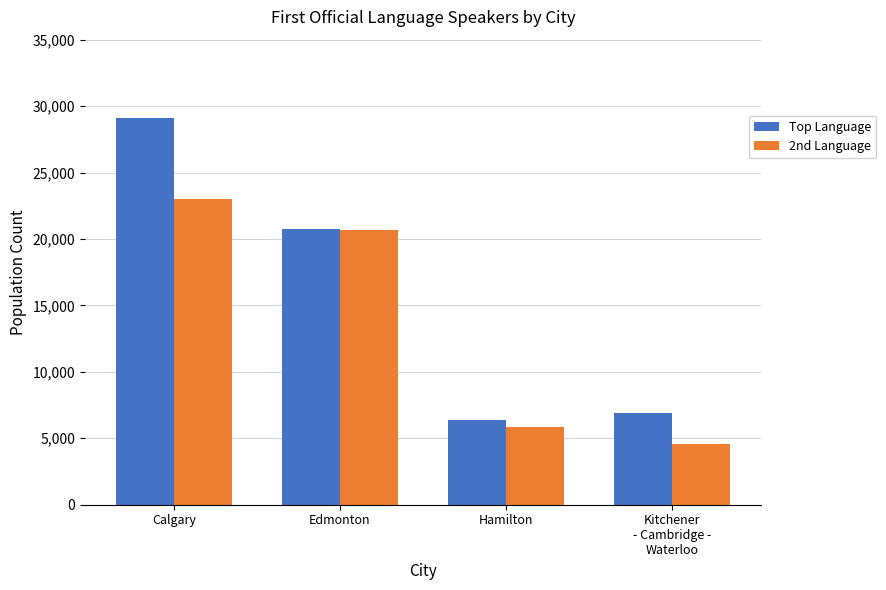

What is the sum of the 2nd Language values at Edmonton and Kitchener
- Cambridge -
Waterloo?

25260